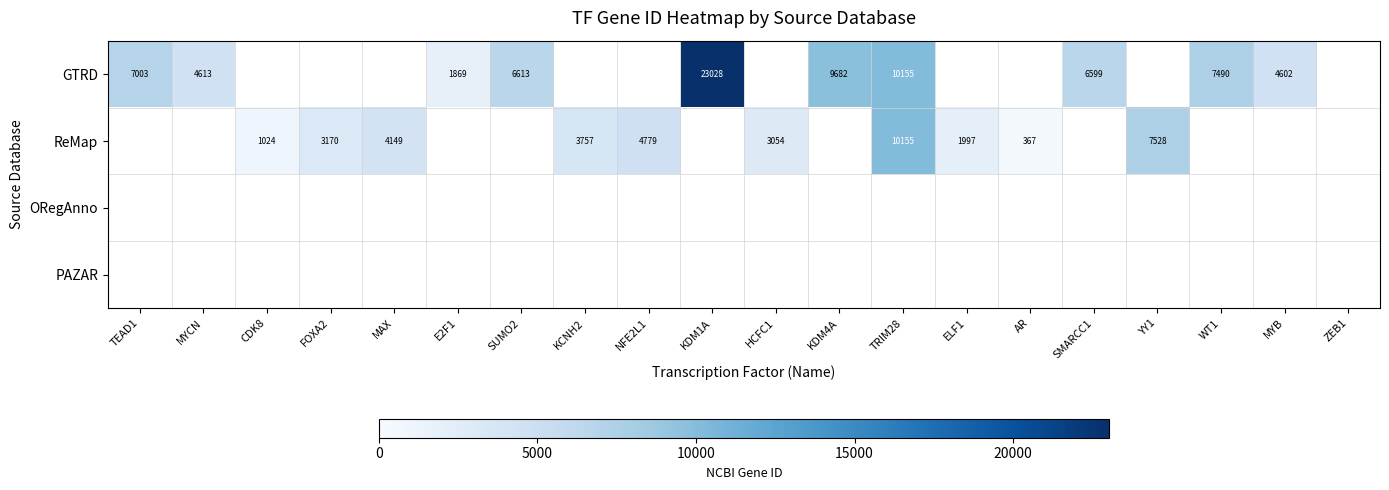

True or false: GTRD has a value of 7003 at TEAD1.

True